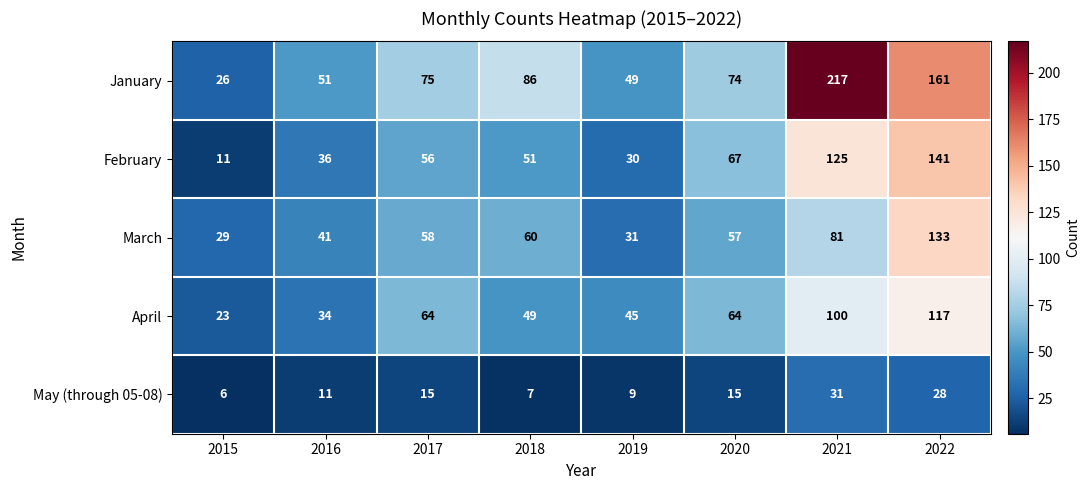

Rank the series at 2019 from lowest to highest value.

May (through 05-08), February, March, April, January